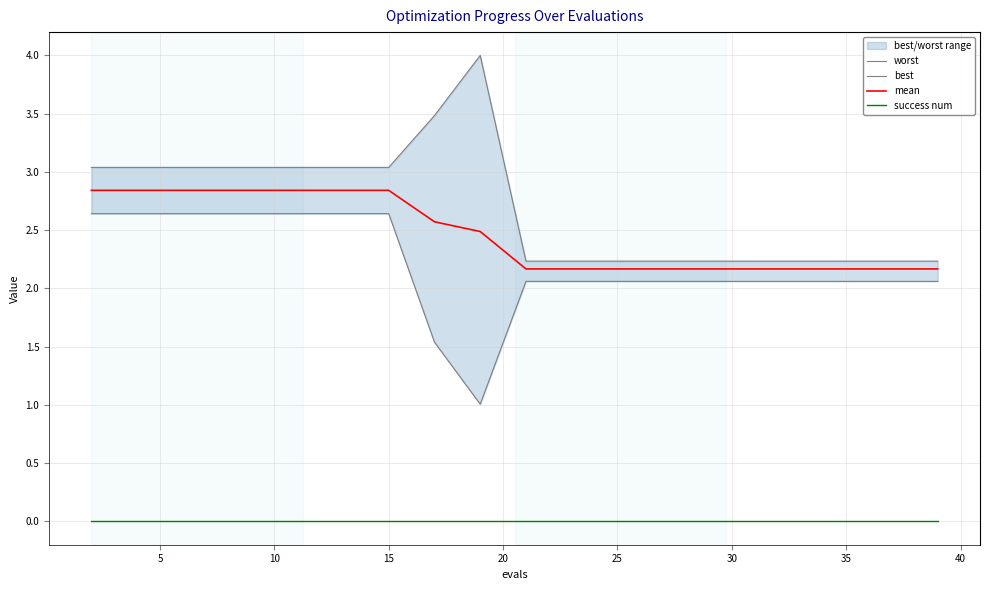

True or false: success num and worst intersect in this chart.

False